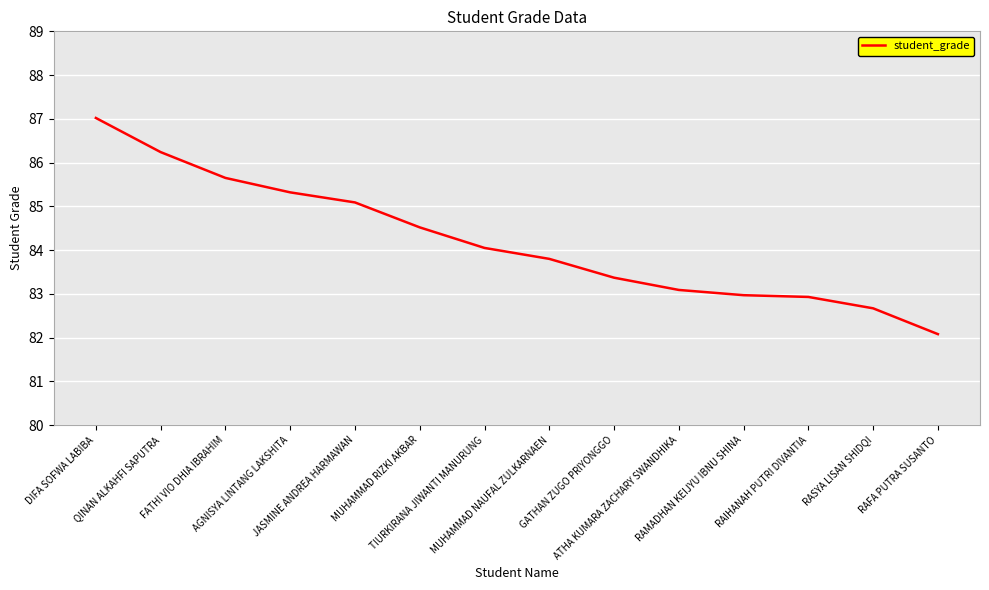

What is the difference between the maximum and minimum values?

4.9